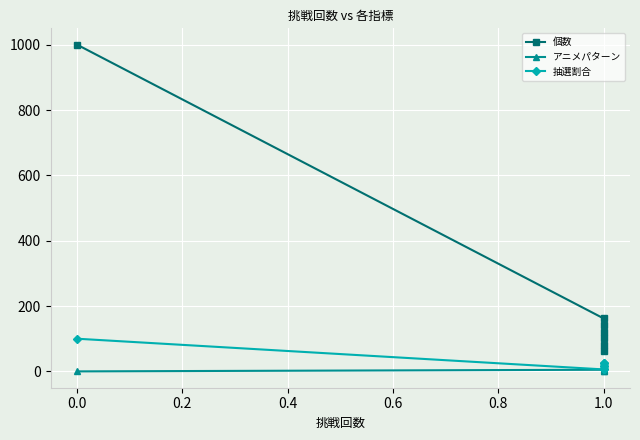

Is this an area chart (filled region under the line)?

No